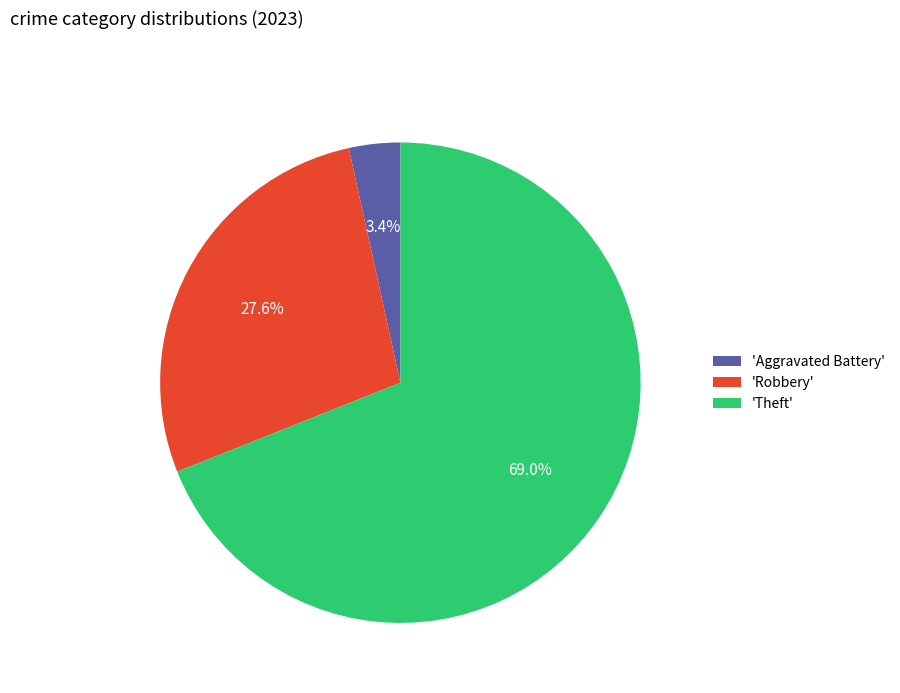

Which slice is the smallest?

'Aggravated Battery'